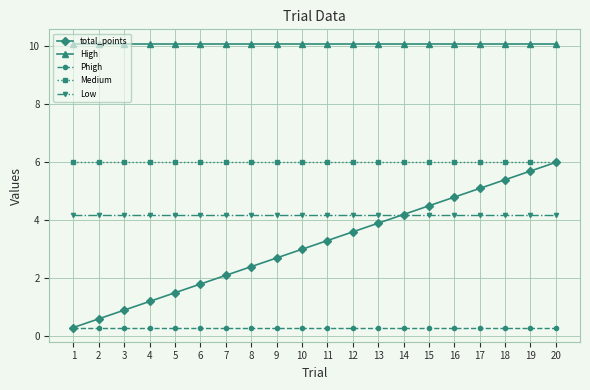

True or false: Phigh and Medium cross at least once.

False